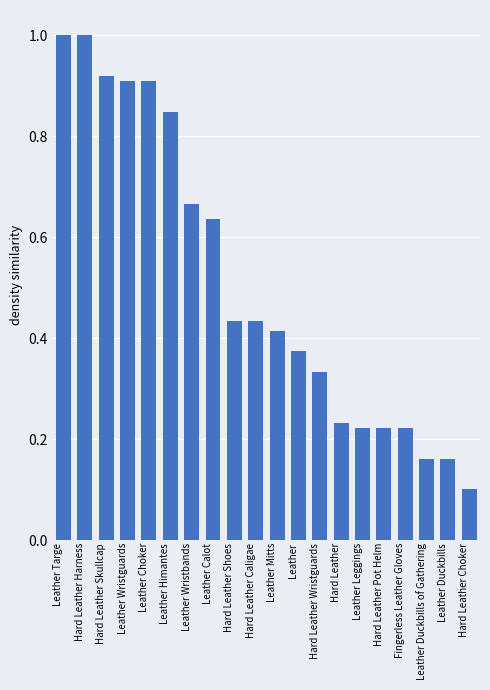

At which category does the chart reach its minimum across all series?

Hard Leather Choker